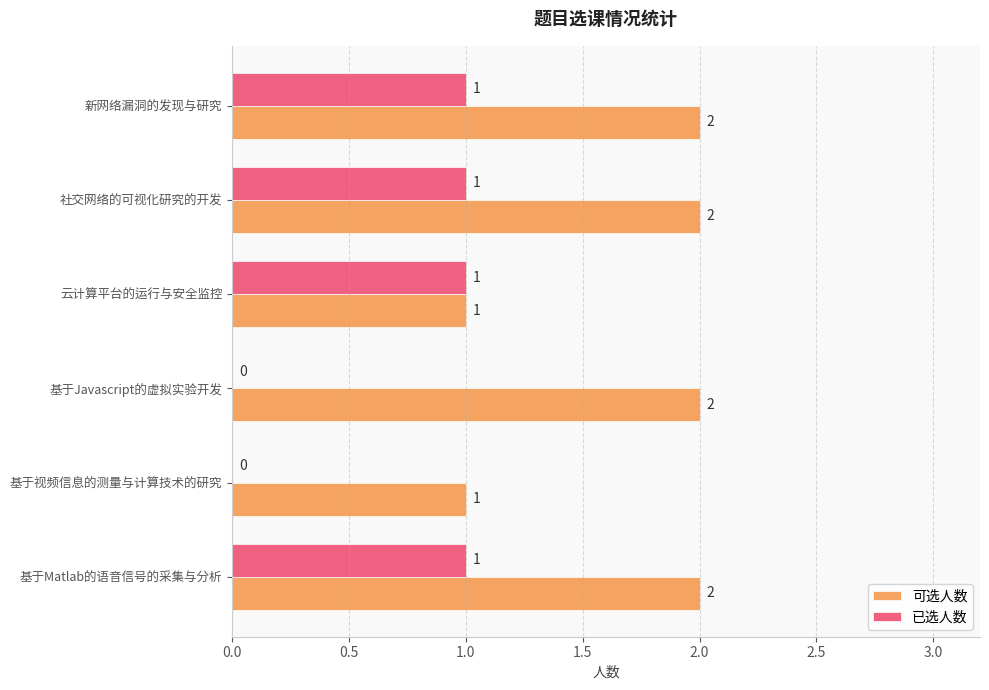

How many 可选人数 values are between 1 and 2?

6